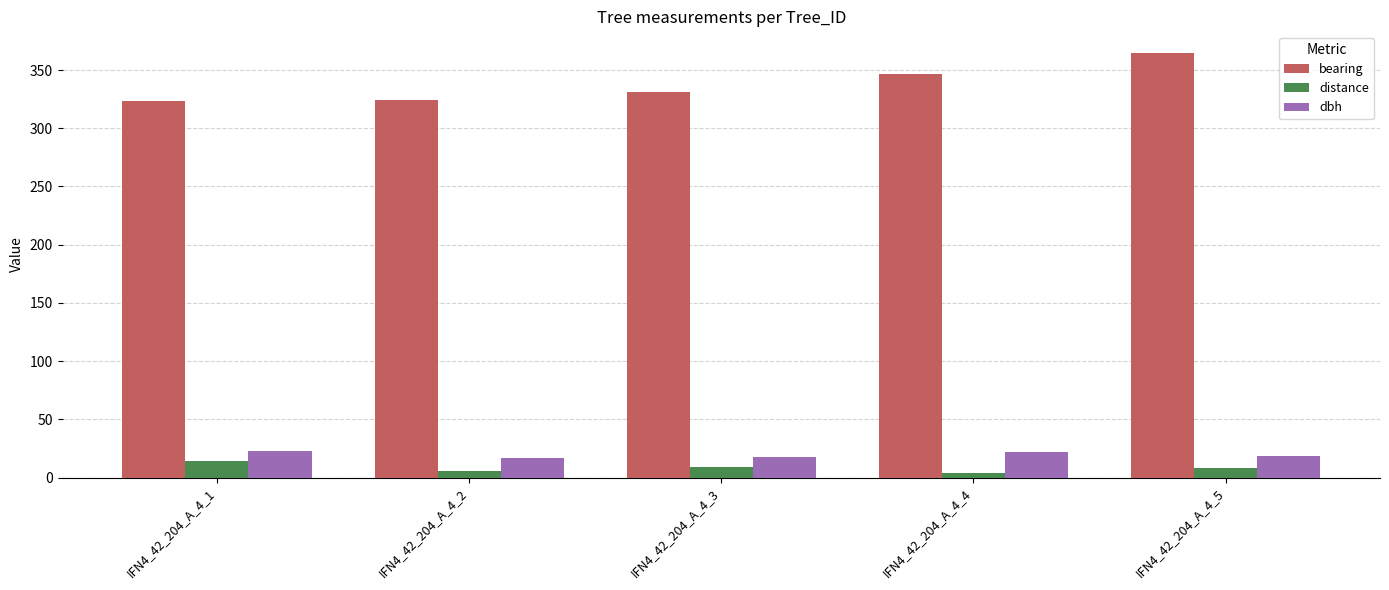

At how many categories does at least one series exceed 259?

5